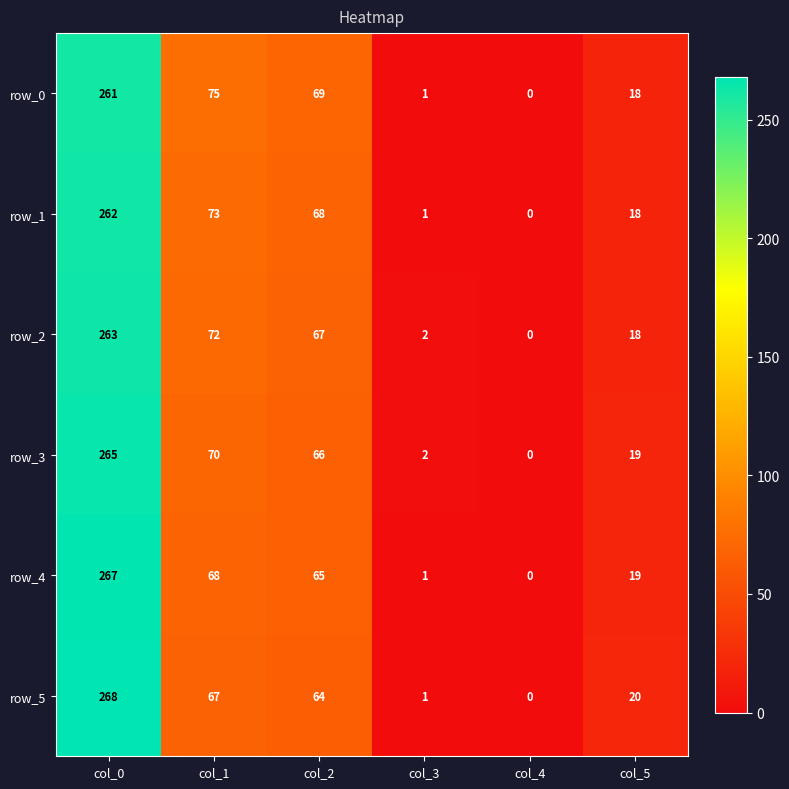

Reading left to right, transcribe all the data shown in this chart.

row_0: 261	75	69	1	0	18
row_1: 262	73	68	1	0	18
row_2: 263	72	67	2	0	18
row_3: 265	70	66	2	0	19
row_4: 267	68	65	1	0	19
row_5: 268	67	64	1	0	20